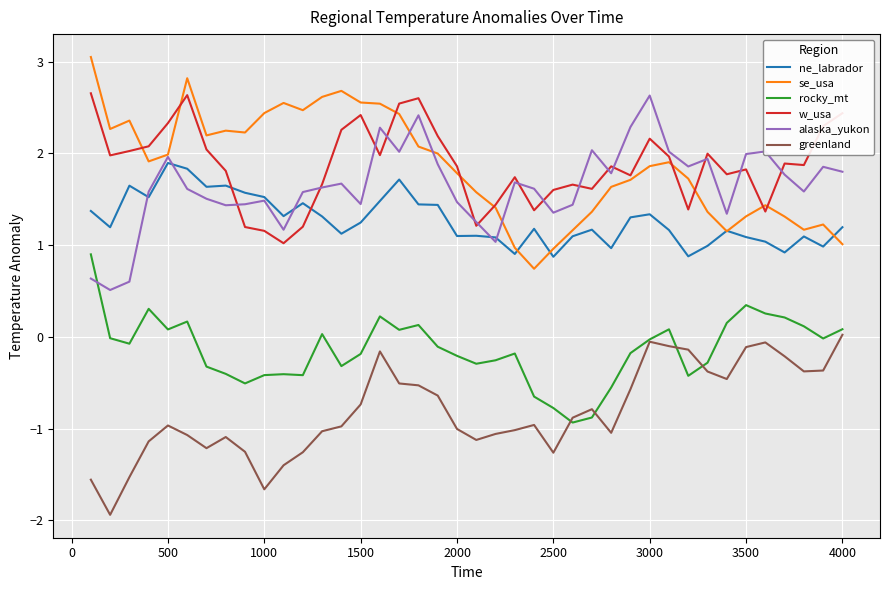

What is the minimum value for ne_labrador?

0.9